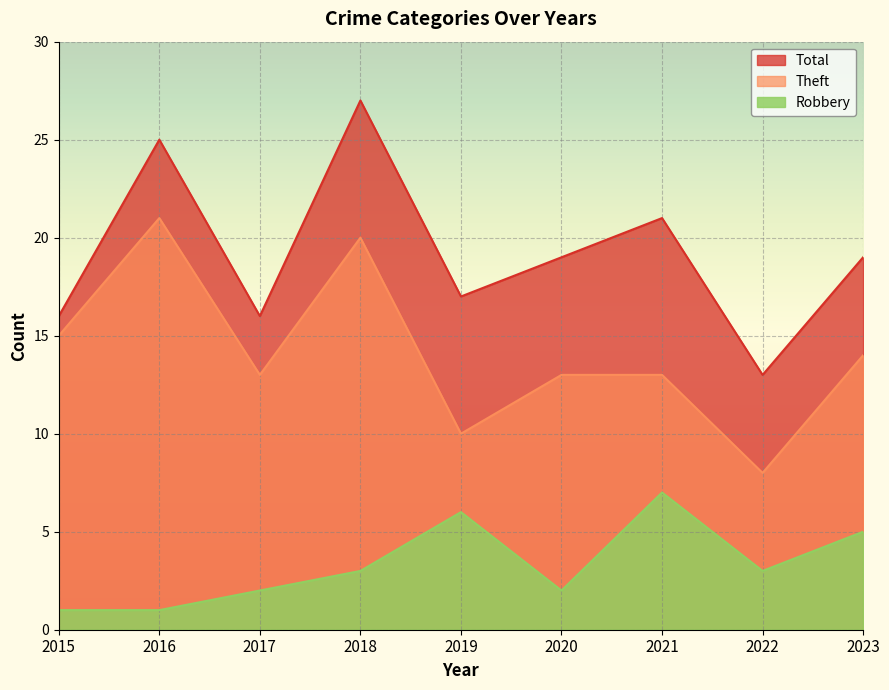

Reading left to right, list all the values displayed in this chart.

Robbery: 2015=1	2016=1	2017=2	2018=3	2019=6	2020=2	2021=7	2022=3	2023=5
Theft: 2015=15	2016=21	2017=13	2018=20	2019=10	2020=13	2021=13	2022=8	2023=14
Total: 2015=16	2016=25	2017=16	2018=27	2019=17	2020=19	2021=21	2022=13	2023=19